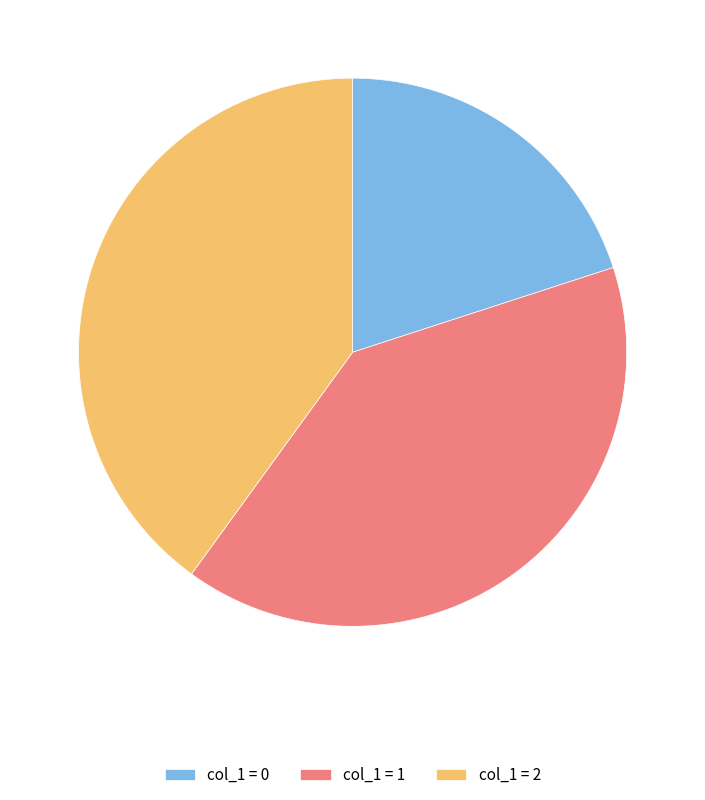

Is the sum of col_1 = 0 and col_1 = 1 greater than half?

Yes